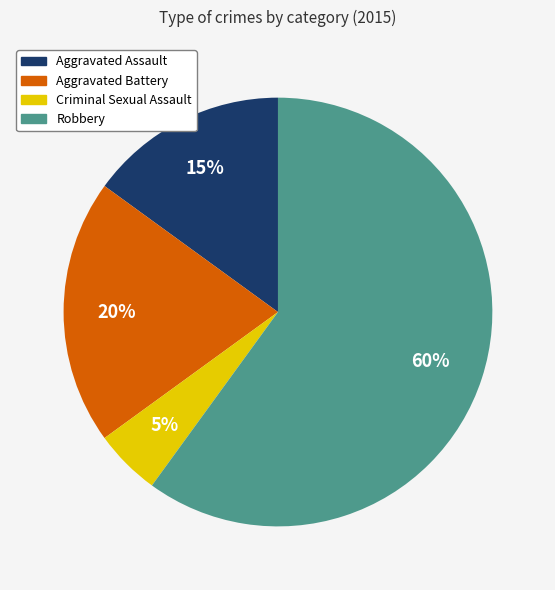

Between Criminal Sexual Assault and Aggravated Battery, which is larger?

Aggravated Battery